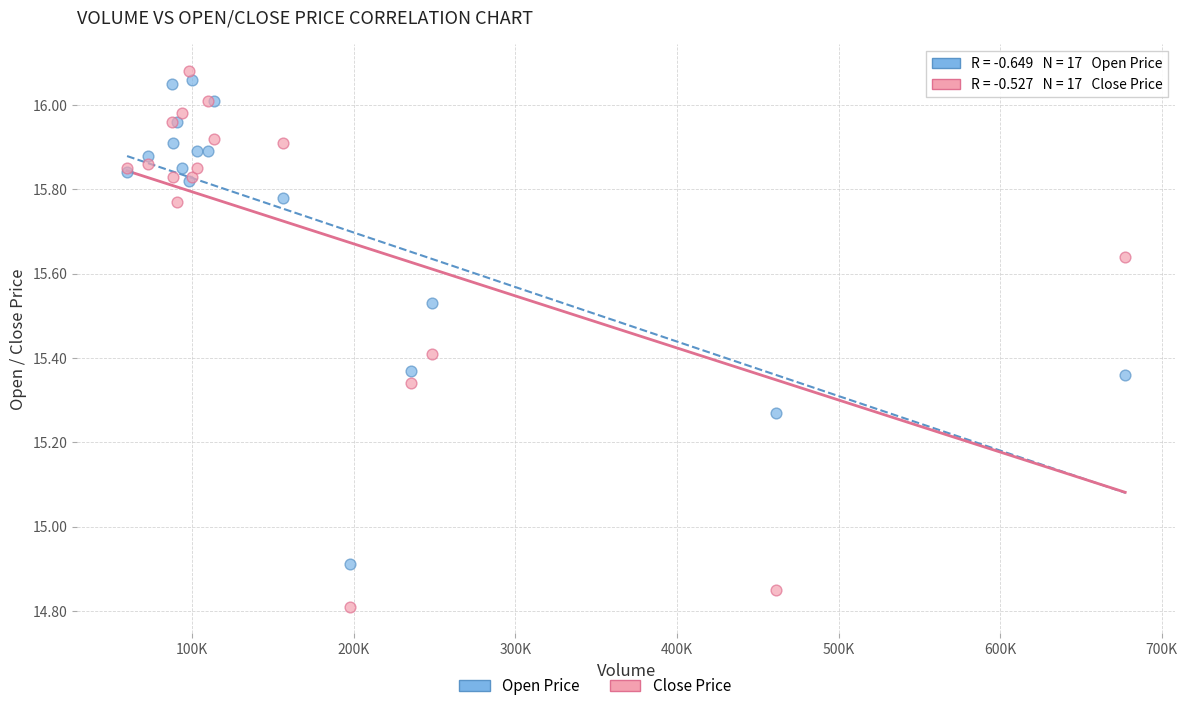

Which series has the largest Y range (max minus min)?

Close Price